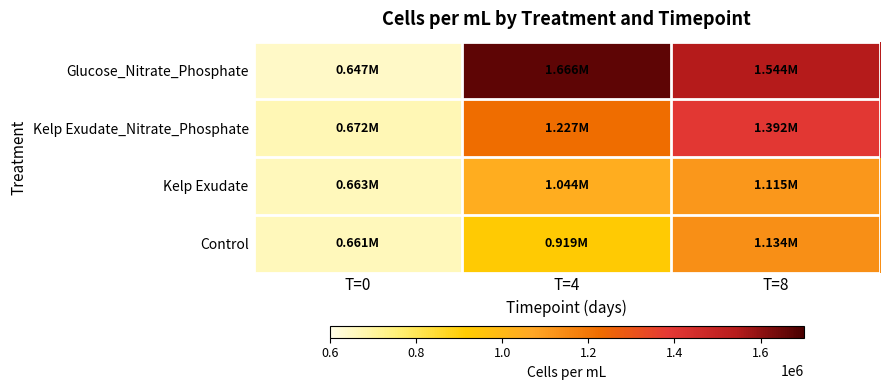

What is the maximum value shown in the chart?

1665926.8